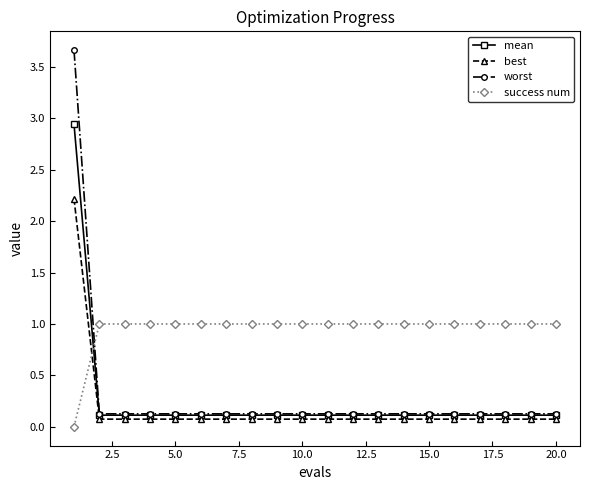

What is the value of the mean point at the 12th from the left?

0.1